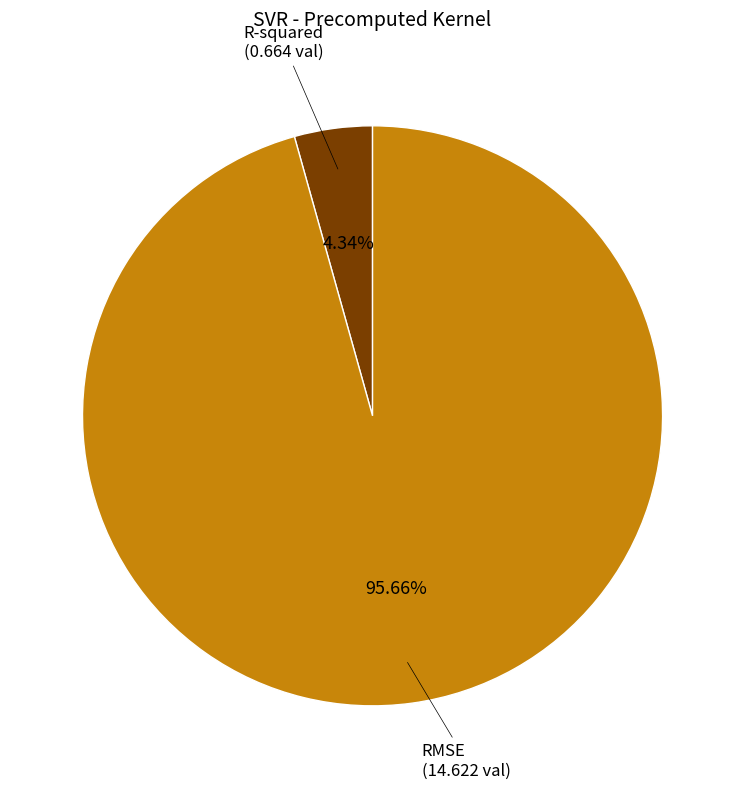

True or false: RMSE accounts for 89% of the total.

False